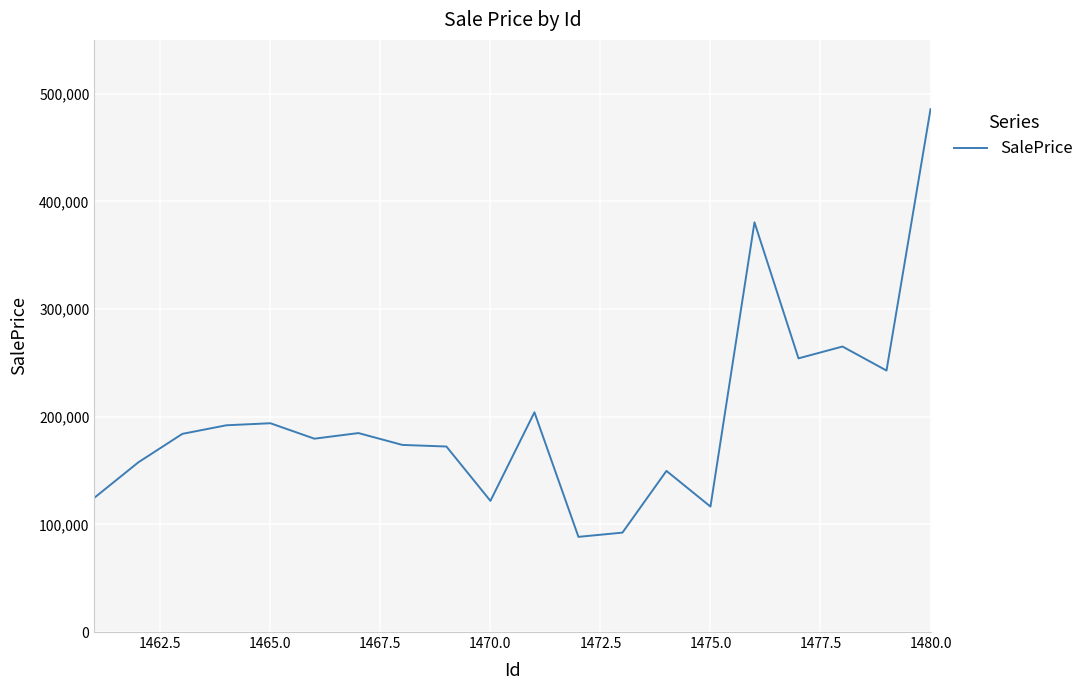

What is the difference between the maximum and minimum values?

397238.0